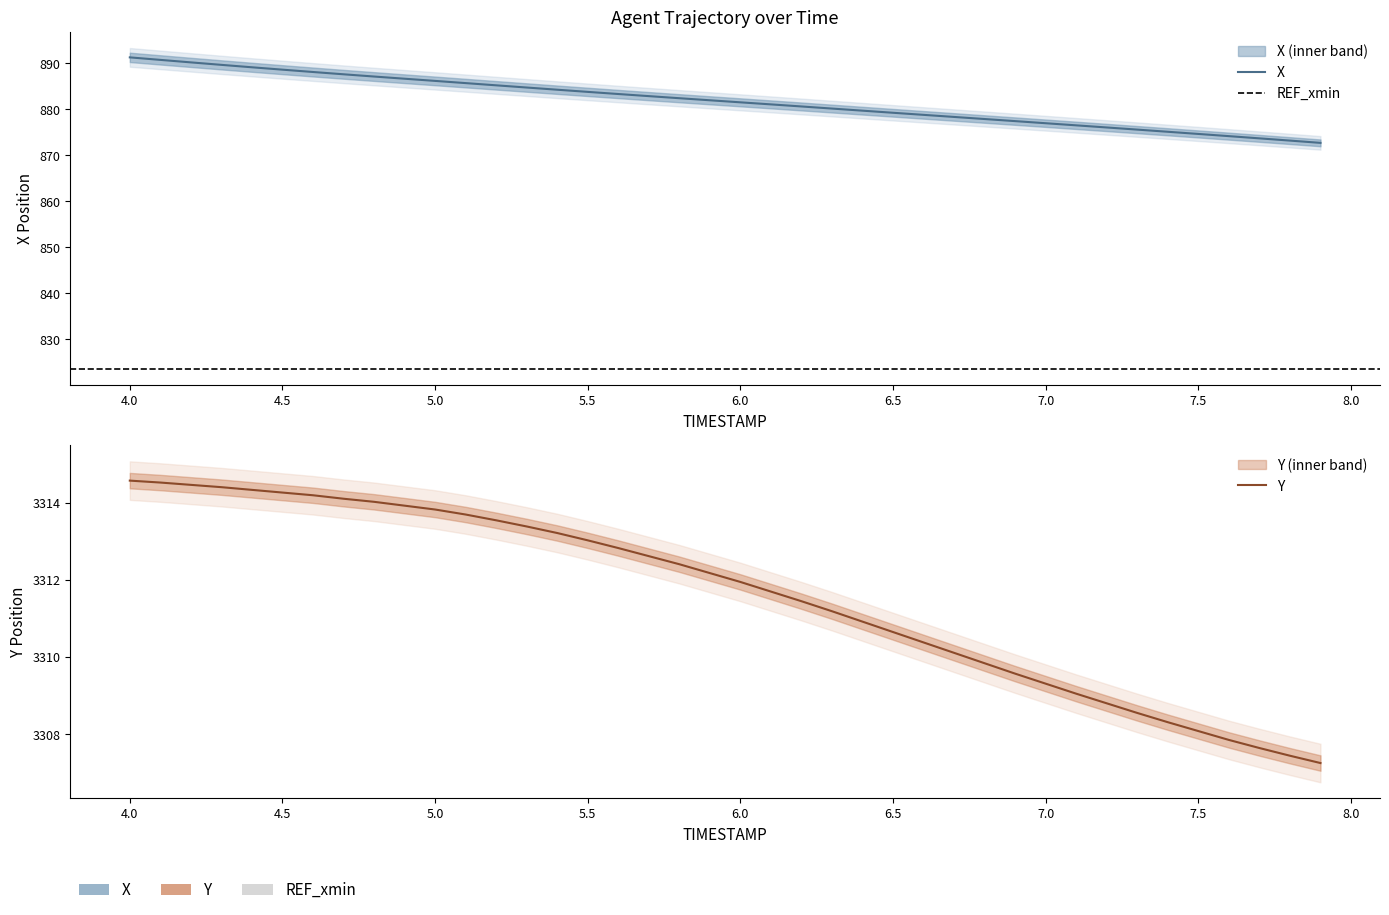

Where is Y nearest to the value 3310?

6.7